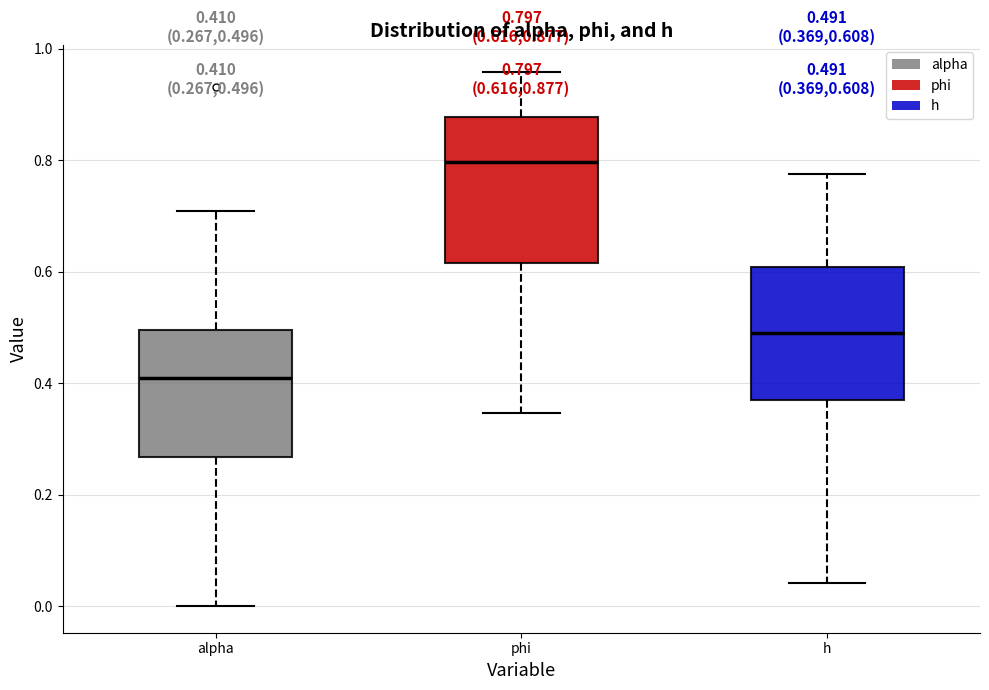

Which box's median line is the highest?

phi